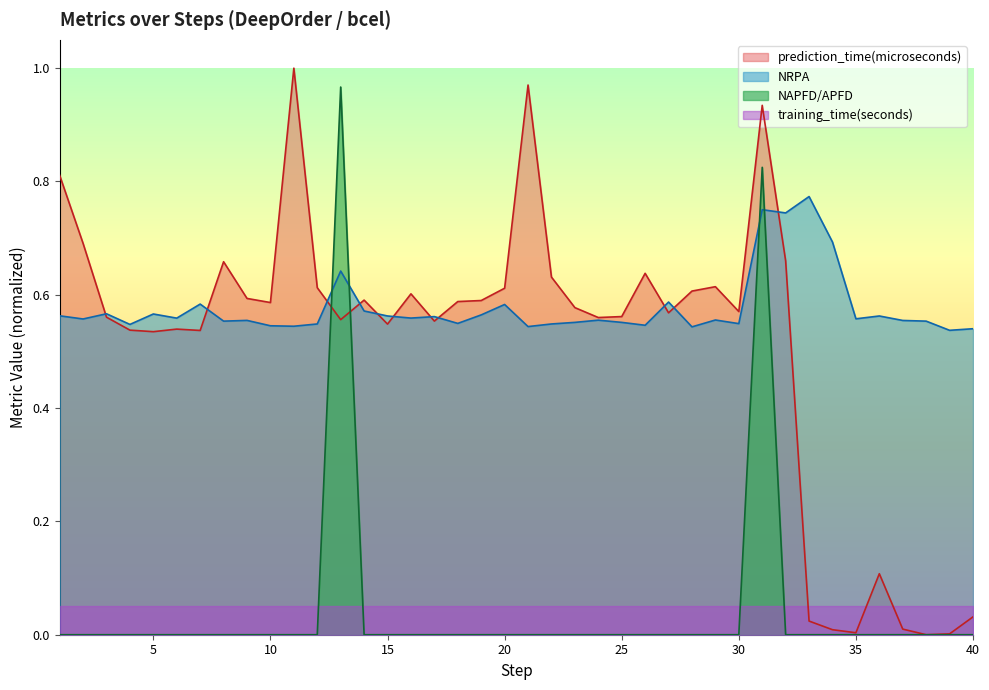

Does the chart have visible grid lines?

No